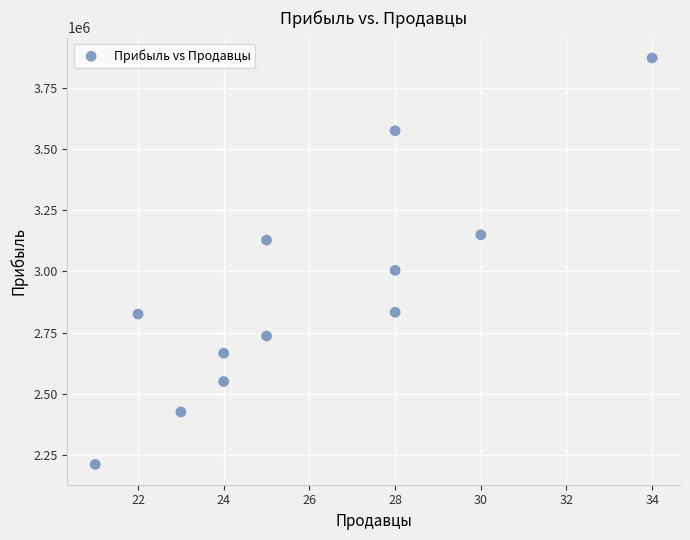

What is the range of Y values (max minus min)?

1663927